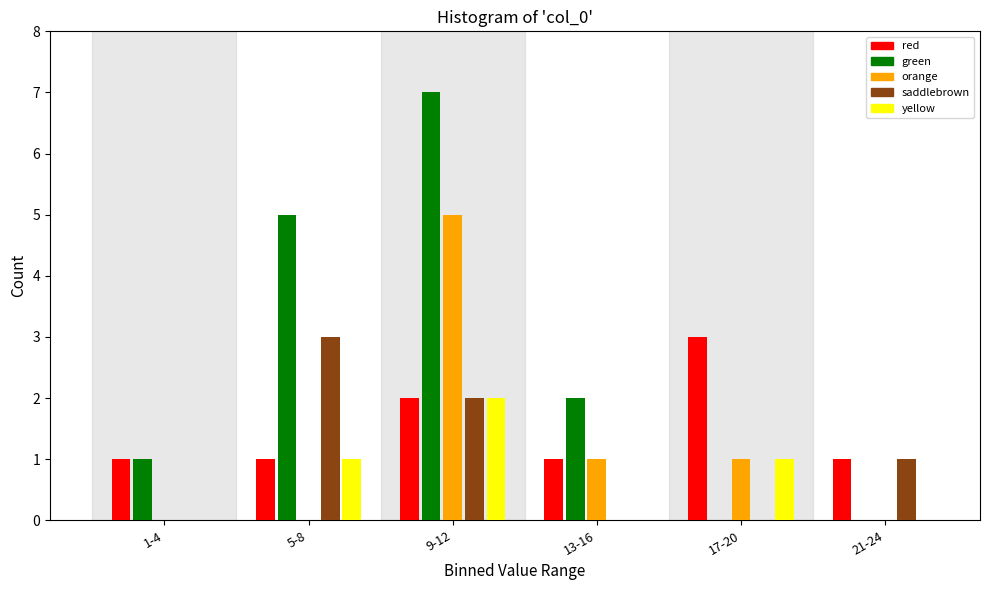

Reading left to right, what are all the values shown in this chart?

red: 1-4=1	5-8=1	9-12=2	13-16=1	17-20=3	21-24=1
green: 1-4=1	5-8=5	9-12=7	13-16=2	17-20=0	21-24=0
orange: 1-4=0	5-8=0	9-12=5	13-16=1	17-20=1	21-24=0
saddlebrown: 1-4=0	5-8=3	9-12=2	13-16=0	17-20=0	21-24=1
yellow: 1-4=0	5-8=1	9-12=2	13-16=0	17-20=1	21-24=0